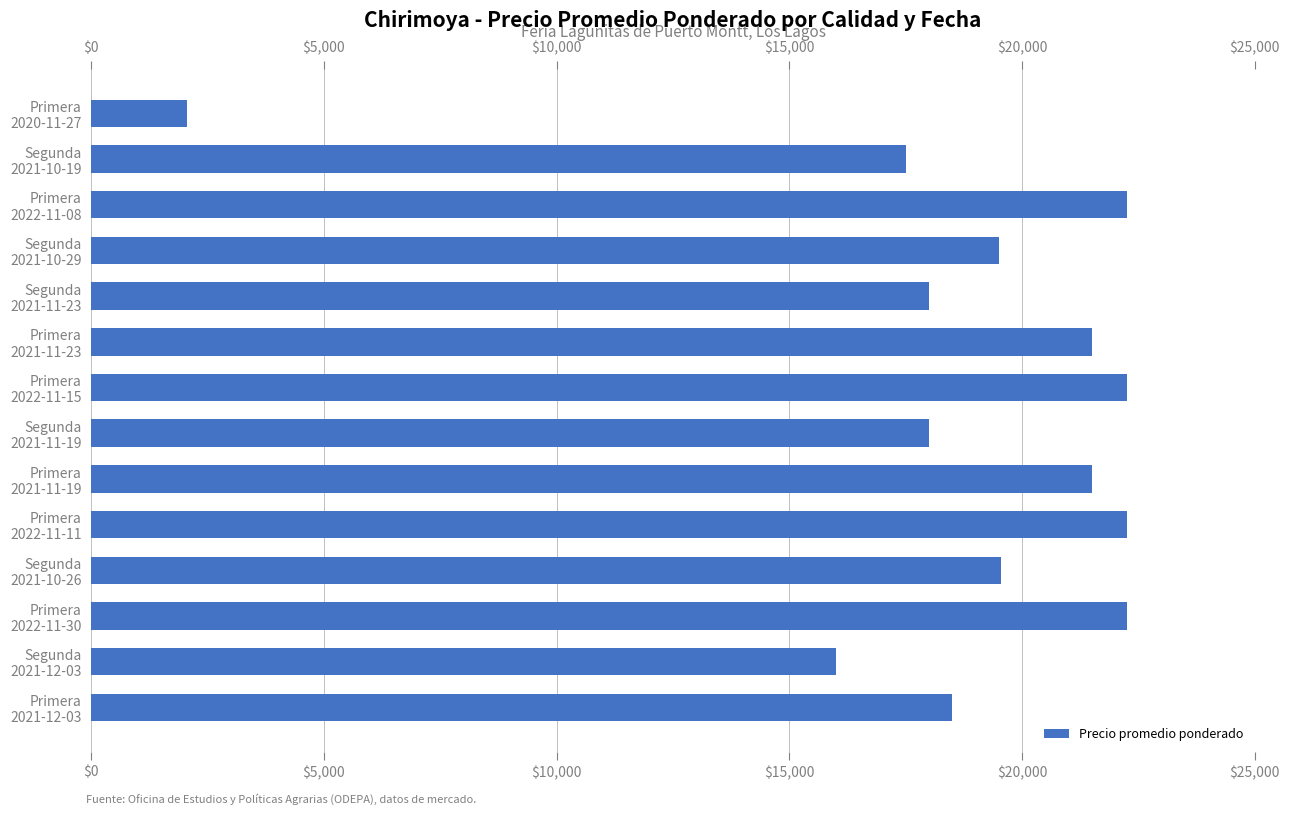

What is the maximum value shown in the chart?

22250